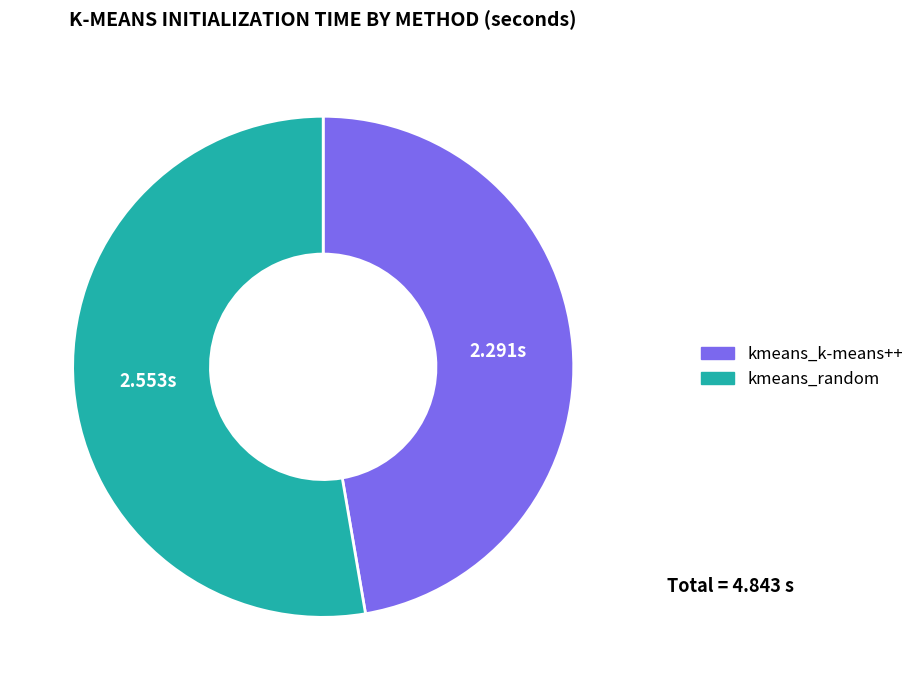

The kmeans_k-means++ slice represents 47% of the pie. True or false?

True